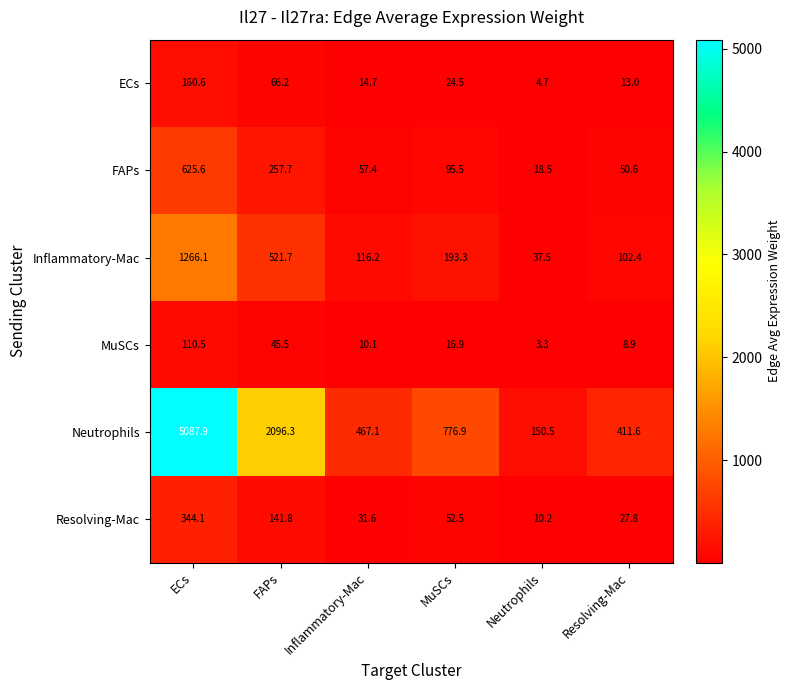

What is the difference between the Neutrophils values at Resolving-Mac and MuSCs?

365.3